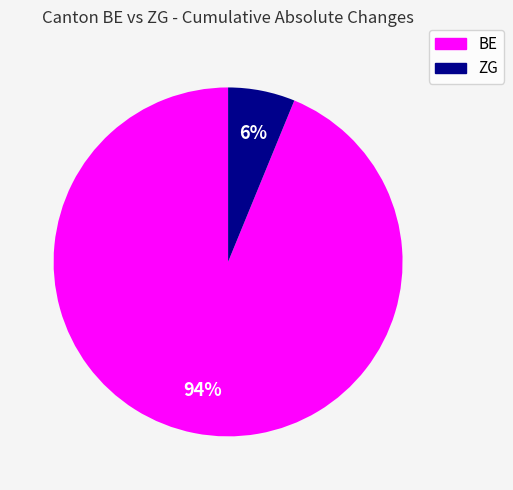

Count the number of slices in the pie.

2